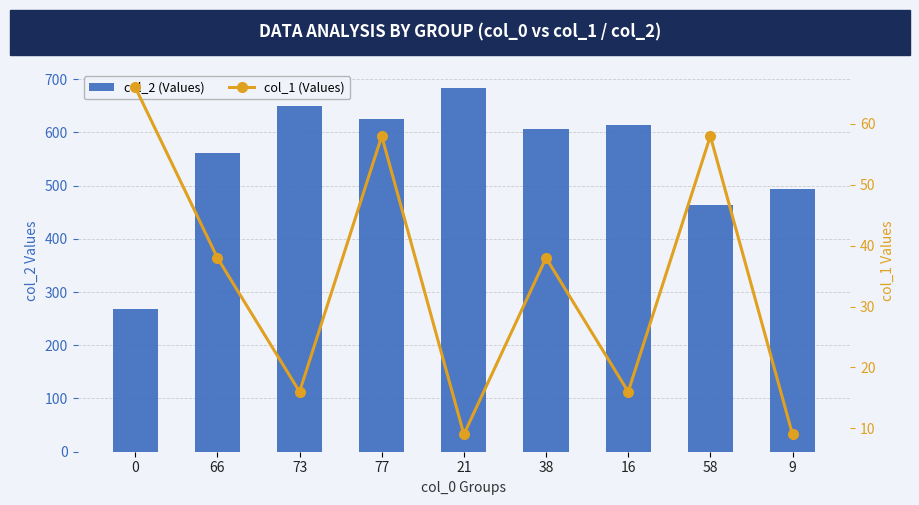

What is the sum of the col_1 (Values) values at 21 and 38?

47